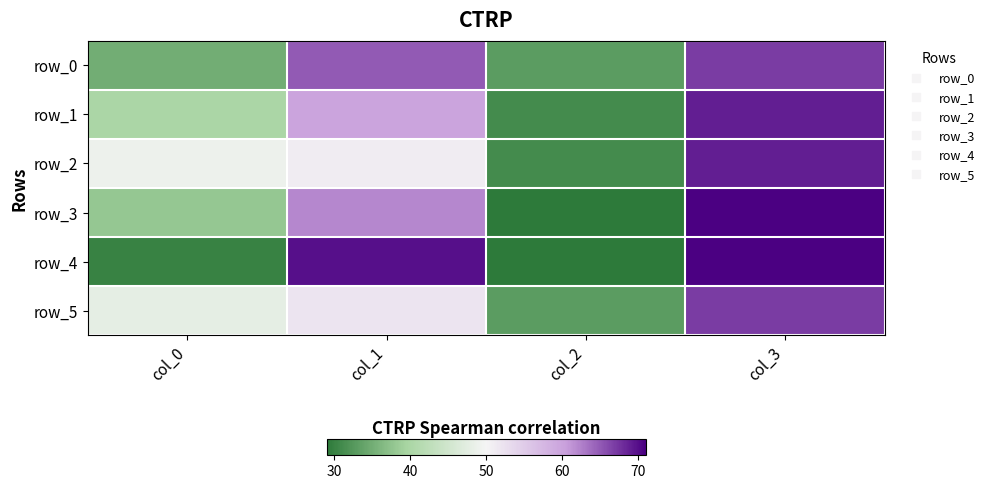

Reading left to right, what are all the values shown in this chart?

row_0: col_0=35	col_1=65	col_2=33	col_3=67
row_1: col_0=40	col_1=60	col_2=31	col_3=69
row_2: col_0=49	col_1=51	col_2=31	col_3=69
row_3: col_0=38	col_1=62	col_2=29	col_3=71
row_4: col_0=30	col_1=70	col_2=29	col_3=71
row_5: col_0=48	col_1=52	col_2=33	col_3=67